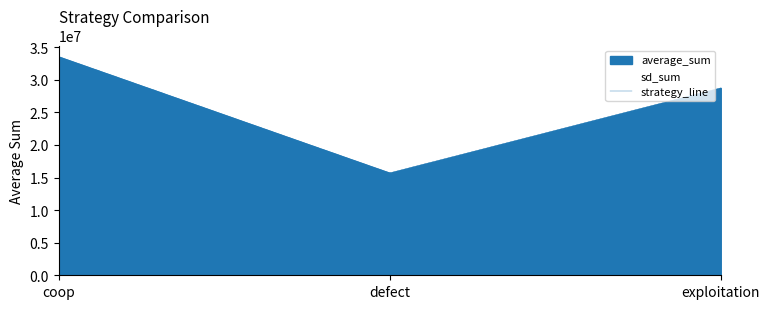

Does the chart display data point markers on the line(s)?

No